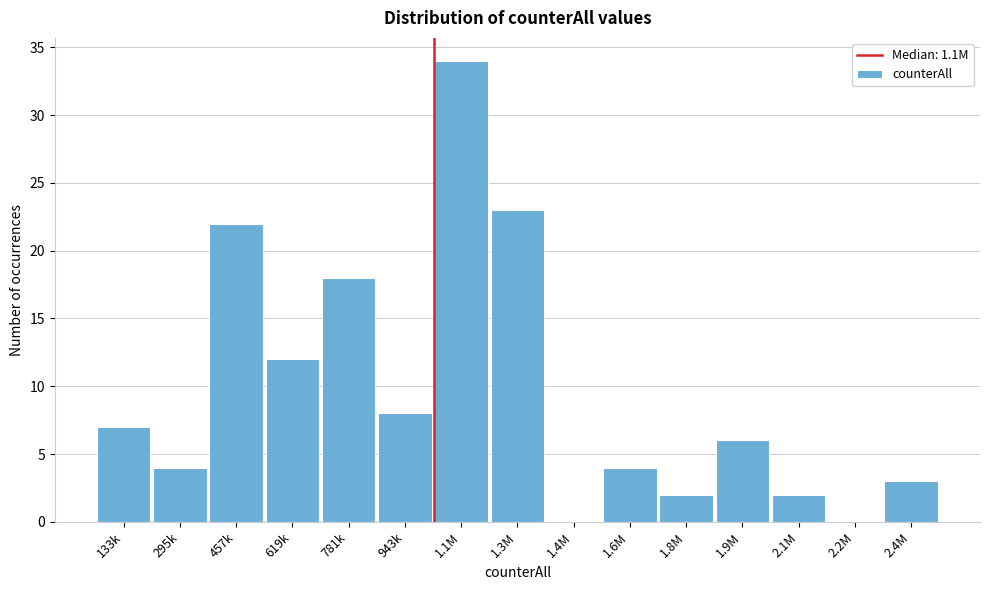

Reading left to right, list all the values displayed in this chart.

133k=7	295k=4	457k=22	619k=12	781k=18	943k=8	1.1M=34	1.3M=23	1.4M=0	1.6M=4	1.8M=2	1.9M=6	2.1M=2	2.2M=0	2.4M=3